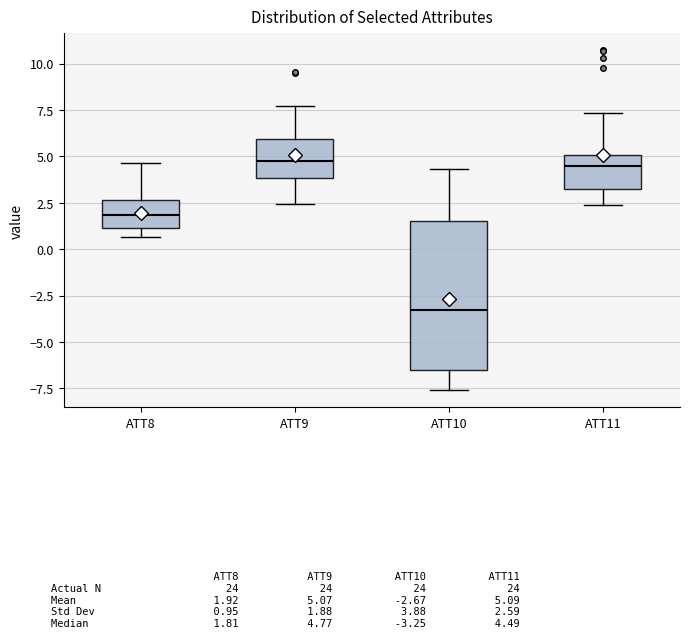

Where does the upper whisker of the box for ATT8 end on the y-axis? The values are not printed on the chart, so give them approximately, as read against the axis.

4.5